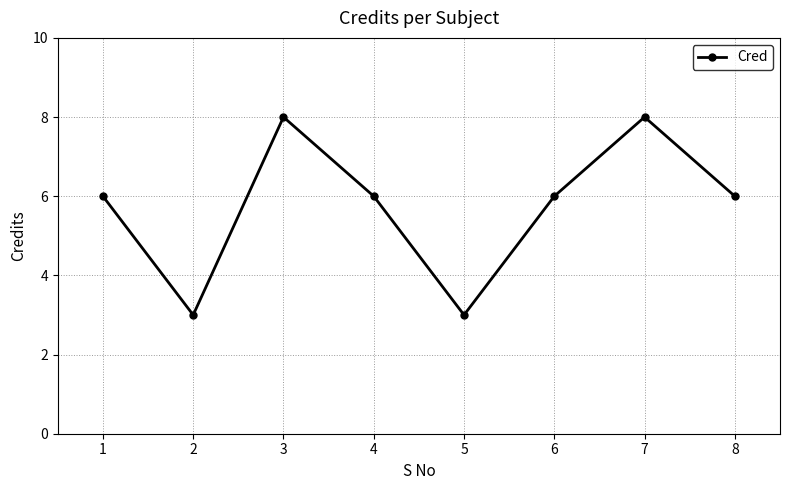

The chart shows a value of 3 at 2. True or false?

True